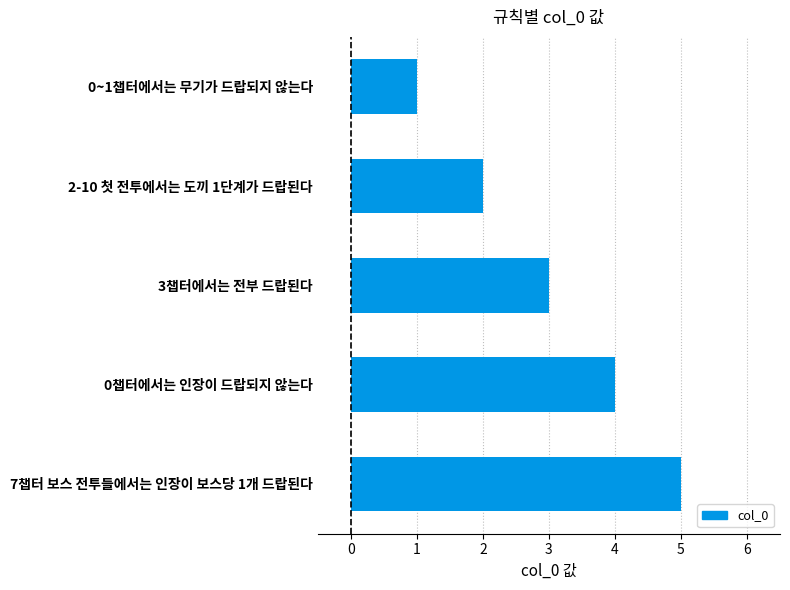

The value at 3챕터에서는 전부 드랍된다 is 4. True or false?

False